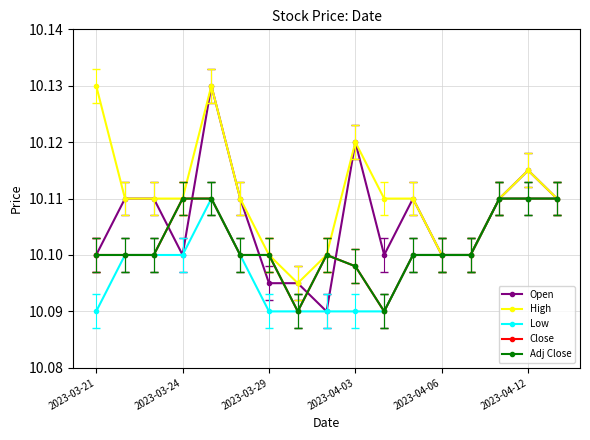

What is the average value of the Low series?

10.1